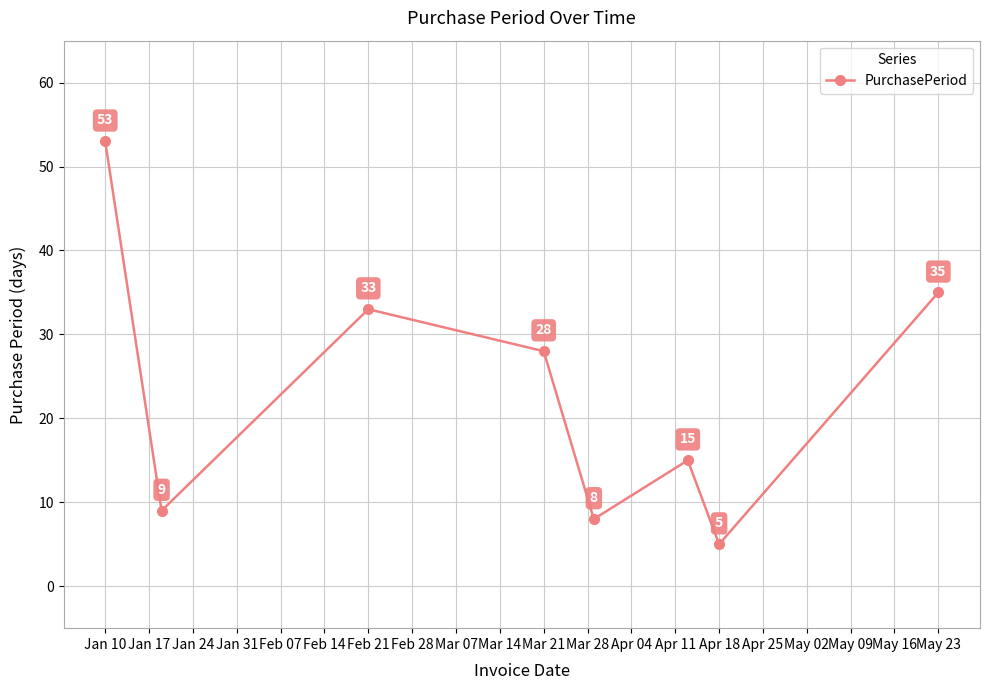

Reading left to right, list all the values displayed in this chart.

53	9	33	28	8	15	5	35